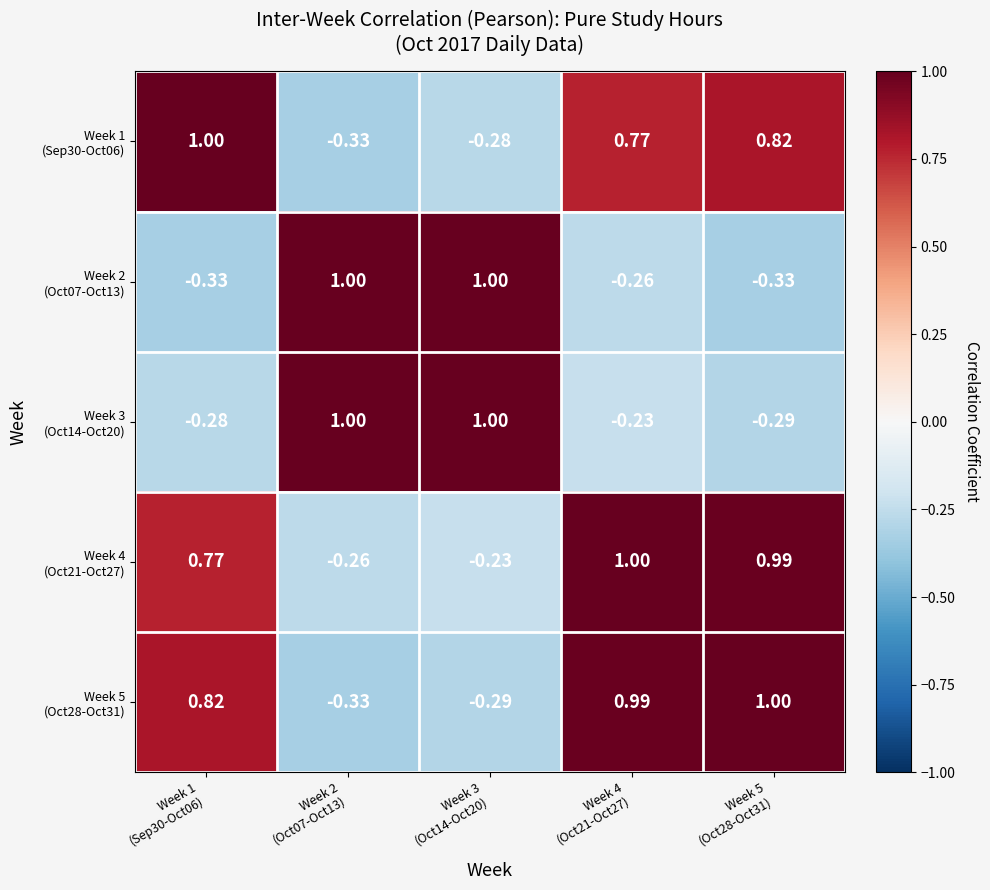

At which category is the sum across all series the highest?

Week 4
(Oct21-Oct27)